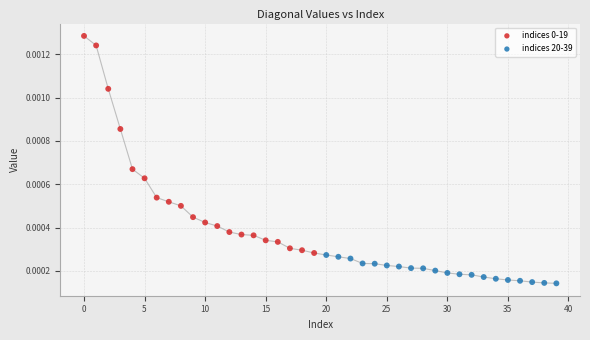

Which series contains the lowest Y value?

indices 20-39